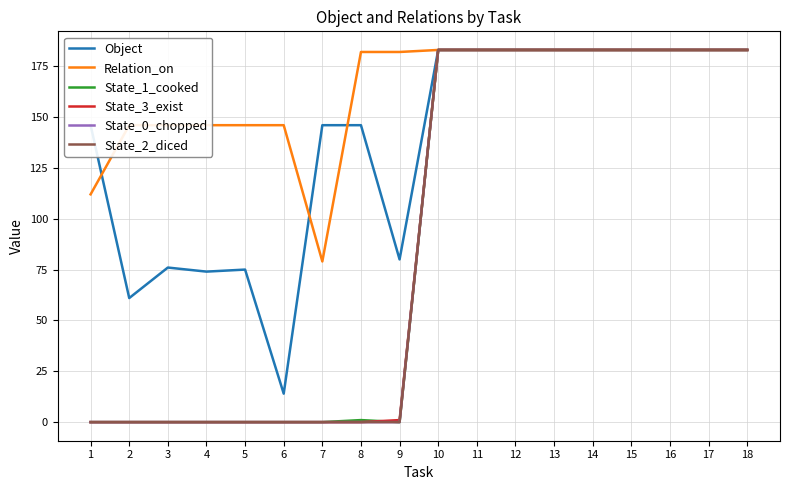

Which series has the widest spread of values?

State_1_cooked